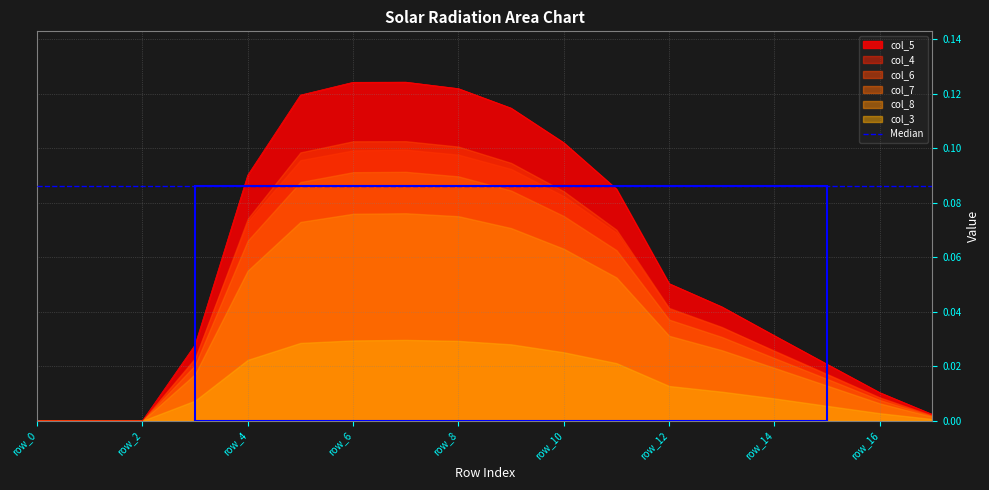

At row_10, list the series in order from largest to smallest.

col_5, col_6, col_4, col_7, col_8, col_3